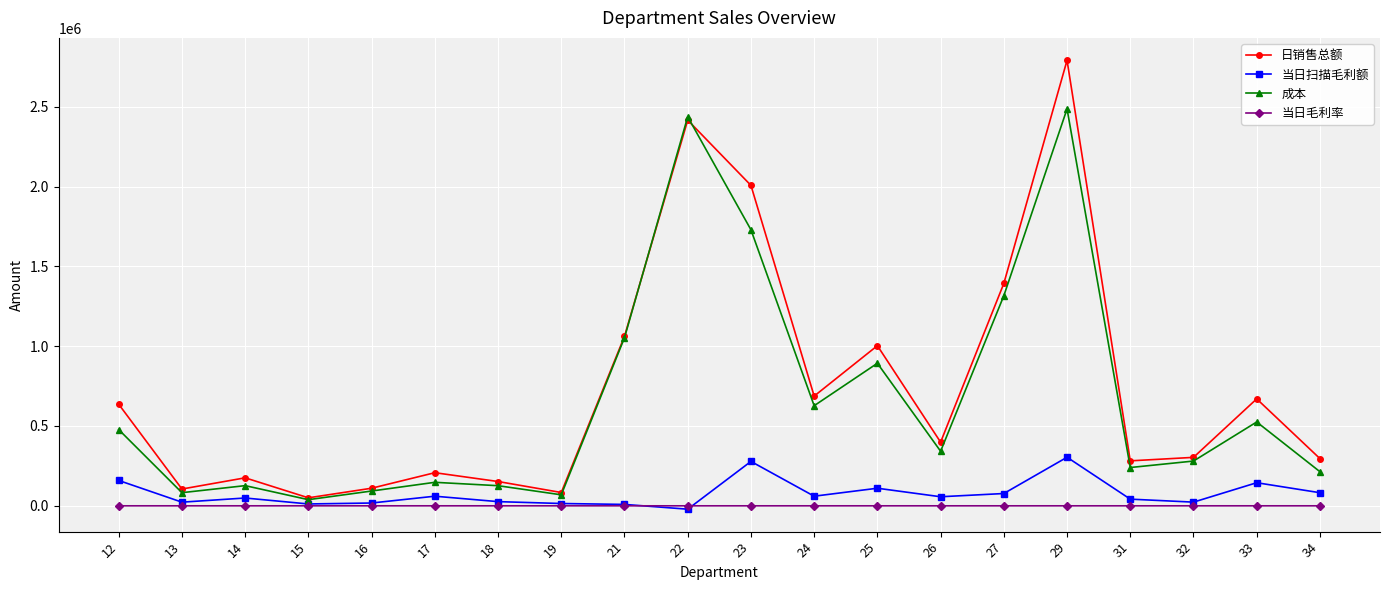

Is the value of 成本 at 31 greater than the value of 当日毛利率 at 31?

Yes